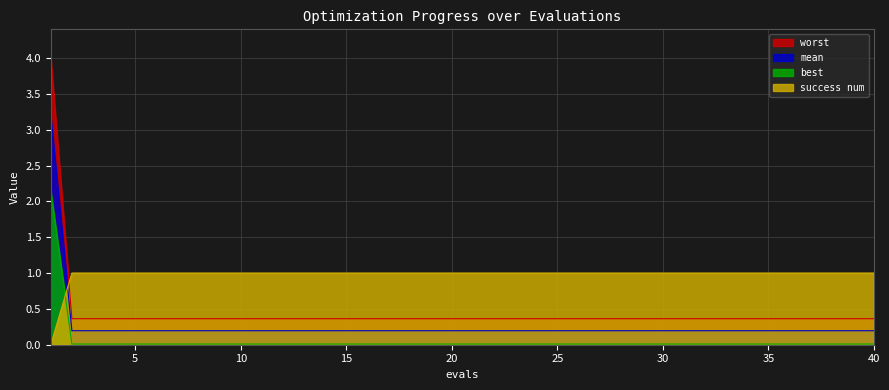

Reading right to left, transcribe all the data shown in this chart.

mean: 40=0.0	39=0.0	38=0.0	37=0.0	36=0.0	35=0.0	34=0.0	33=0.0	32=0.0	31=0.0	30=0.0	29=0.0	28=0.0	27=0.0	26=0.0	25=0.0	24=0.0	23=0.0	22=0.0	21=0.0	20=0.0	19=0.0	18=0.0	17=0.0	16=0.0	15=0.0	14=0.0	13=0.0	12=0.0	11=0.0	10=0.0	9=0.0	8=0.0	7=0.0	6=0.0	5=0.0	4=0.0	3=0.0	2=0.0	1=2.1
best: 40=0.2	39=0.2	38=0.2	37=0.2	36=0.2	35=0.2	34=0.2	33=0.2	32=0.2	31=0.2	30=0.2	29=0.2	28=0.2	27=0.2	26=0.2	25=0.2	24=0.2	23=0.2	22=0.2	21=0.2	20=0.2	19=0.2	18=0.2	17=0.2	16=0.2	15=0.2	14=0.2	13=0.2	12=0.2	11=0.2	10=0.2	9=0.2	8=0.2	7=0.2	6=0.2	5=0.2	4=0.2	3=0.2	2=0.2	1=3.2
worst: 40=0.4	39=0.4	38=0.4	37=0.4	36=0.4	35=0.4	34=0.4	33=0.4	32=0.4	31=0.4	30=0.4	29=0.4	28=0.4	27=0.4	26=0.4	25=0.4	24=0.4	23=0.4	22=0.4	21=0.4	20=0.4	19=0.4	18=0.4	17=0.4	16=0.4	15=0.4	14=0.4	13=0.4	12=0.4	11=0.4	10=0.4	9=0.4	8=0.4	7=0.4	6=0.4	5=0.4	4=0.4	3=0.4	2=0.4	1=4.0
success num: 40=1.0	39=1.0	38=1.0	37=1.0	36=1.0	35=1.0	34=1.0	33=1.0	32=1.0	31=1.0	30=1.0	29=1.0	28=1.0	27=1.0	26=1.0	25=1.0	24=1.0	23=1.0	22=1.0	21=1.0	20=1.0	19=1.0	18=1.0	17=1.0	16=1.0	15=1.0	14=1.0	13=1.0	12=1.0	11=1.0	10=1.0	9=1.0	8=1.0	7=1.0	6=1.0	5=1.0	4=1.0	3=1.0	2=1.0	1=0.0